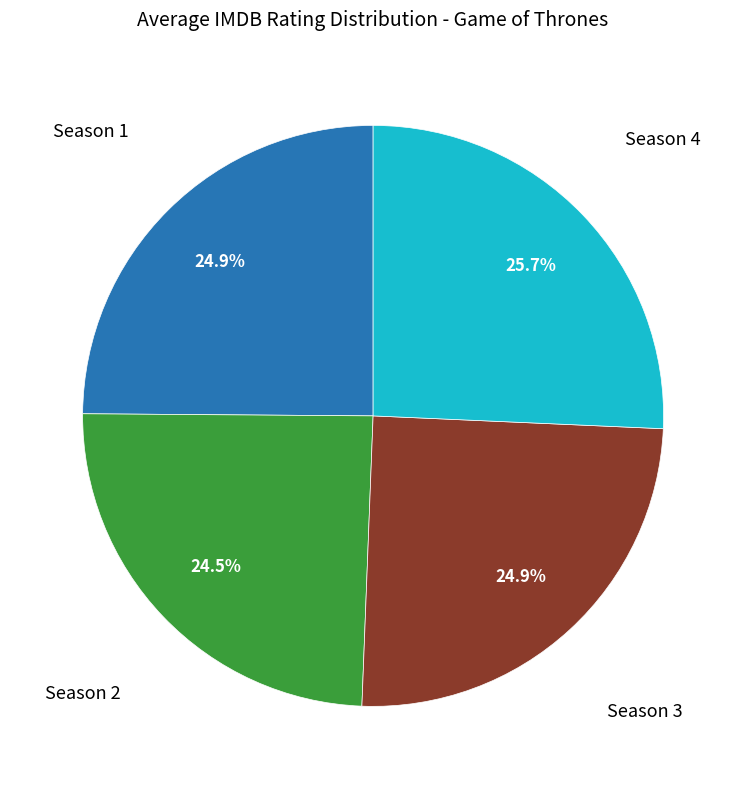

Does any single category account for the majority?

No